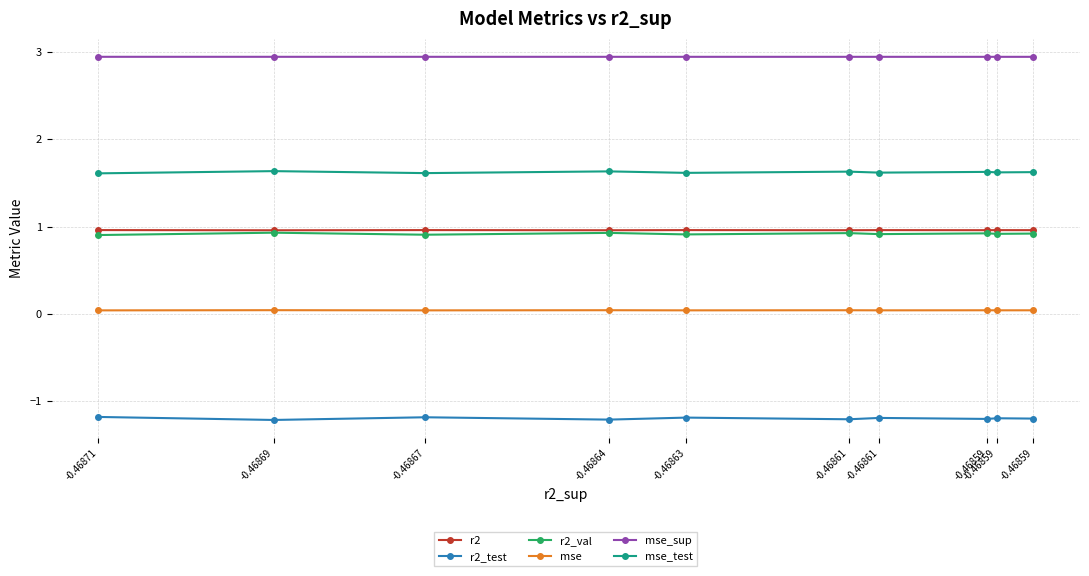

Reading right to left, what are all the values shown in this chart?

r2: -0.46871=1.0	-0.46869=1.0	-0.46867=1.0	-0.46864=1.0	-0.46863=1.0	-0.46861=1.0	-0.46861=1.0	-0.46859=1.0	-0.46859=1.0	-0.46859=1.0
r2_test: -0.46871=-1.2	-0.46869=-1.2	-0.46867=-1.2	-0.46864=-1.2	-0.46863=-1.2	-0.46861=-1.2	-0.46861=-1.2	-0.46859=-1.2	-0.46859=-1.2	-0.46859=-1.2
r2_val: -0.46871=0.9	-0.46869=0.9	-0.46867=0.9	-0.46864=0.9	-0.46863=0.9	-0.46861=0.9	-0.46861=0.9	-0.46859=0.9	-0.46859=0.9	-0.46859=0.9
mse: -0.46871=0.0	-0.46869=0.0	-0.46867=0.0	-0.46864=0.0	-0.46863=0.0	-0.46861=0.0	-0.46861=0.0	-0.46859=0.0	-0.46859=0.0	-0.46859=0.0
mse_sup: -0.46871=2.9	-0.46869=2.9	-0.46867=2.9	-0.46864=2.9	-0.46863=2.9	-0.46861=2.9	-0.46861=2.9	-0.46859=2.9	-0.46859=2.9	-0.46859=2.9
mse_test: -0.46871=1.6	-0.46869=1.6	-0.46867=1.6	-0.46864=1.6	-0.46863=1.6	-0.46861=1.6	-0.46861=1.6	-0.46859=1.6	-0.46859=1.6	-0.46859=1.6